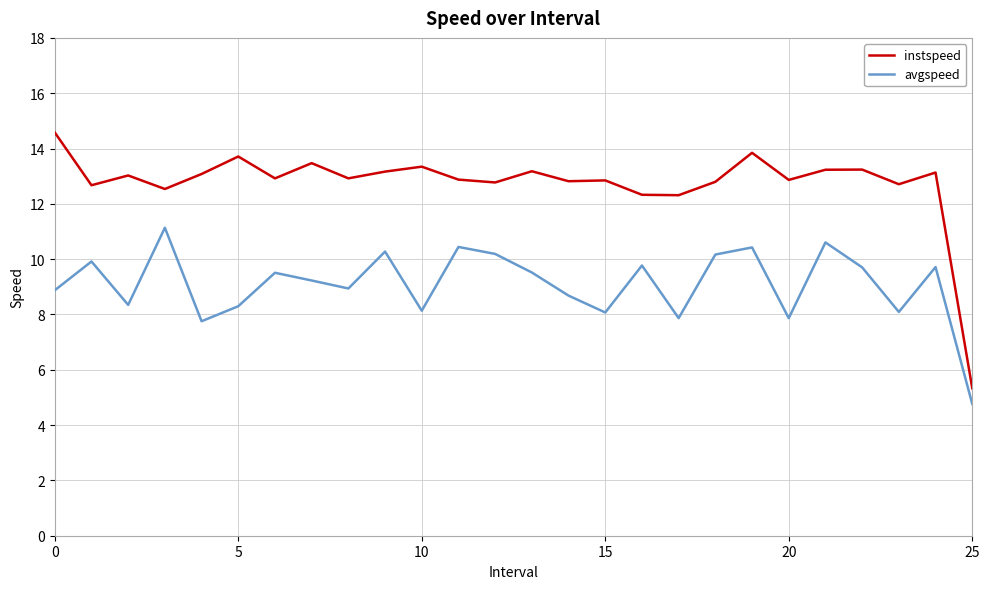

What is the maximum value for instspeed?

14.6